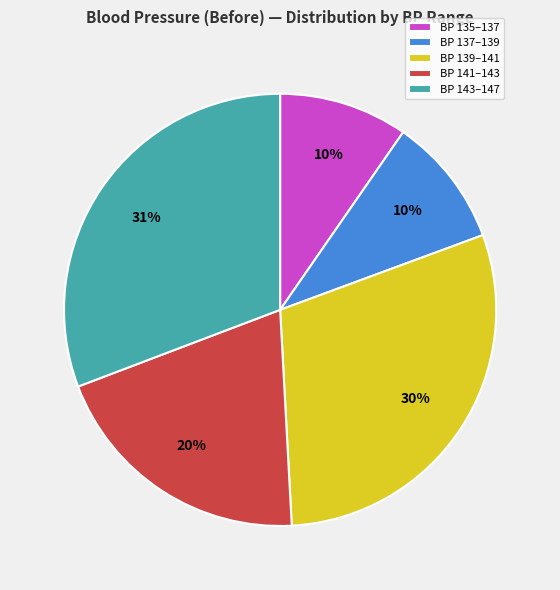

Is there any slice that represents more than half of the pie?

No